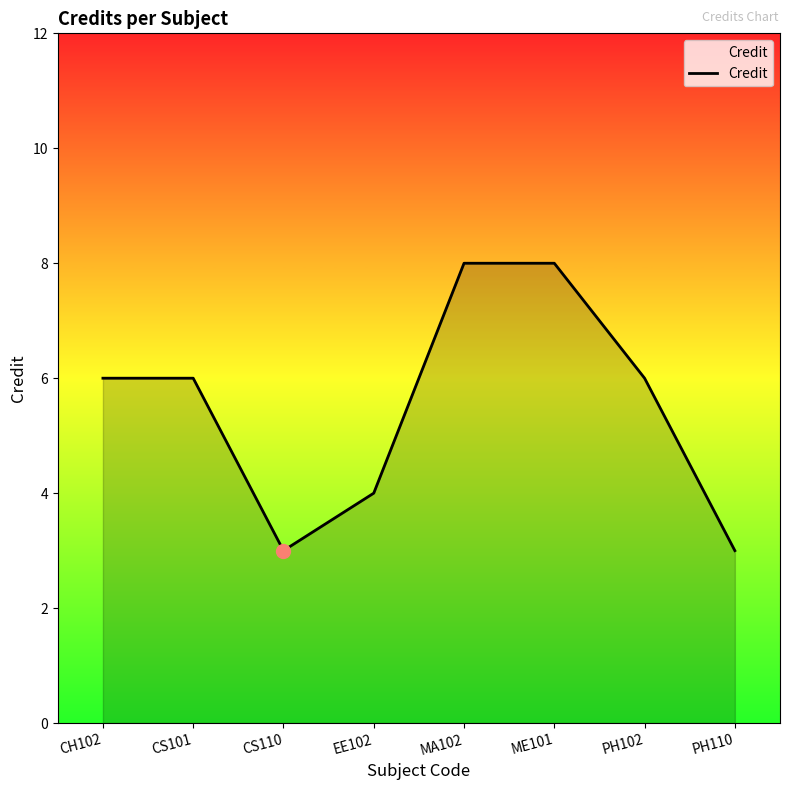

Between EE102 and CS101, which is larger?

CS101